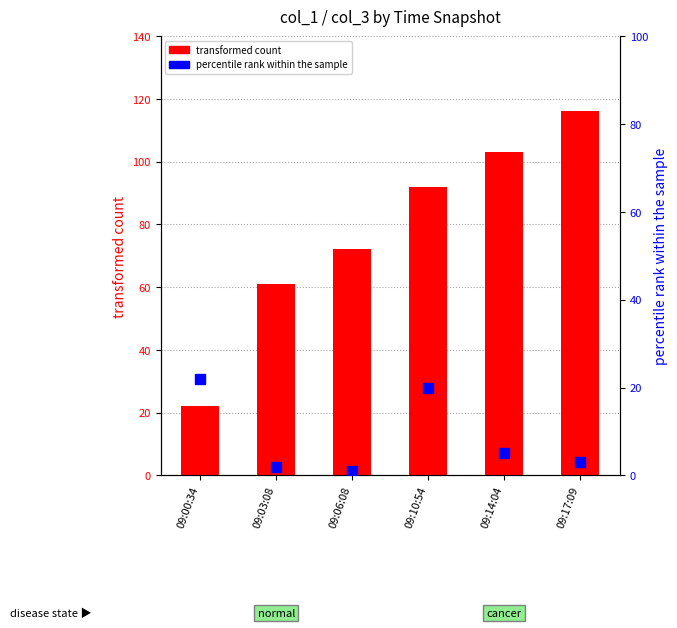

What value does the transformed count series have at 09:00:34, to the nearest 10?

20